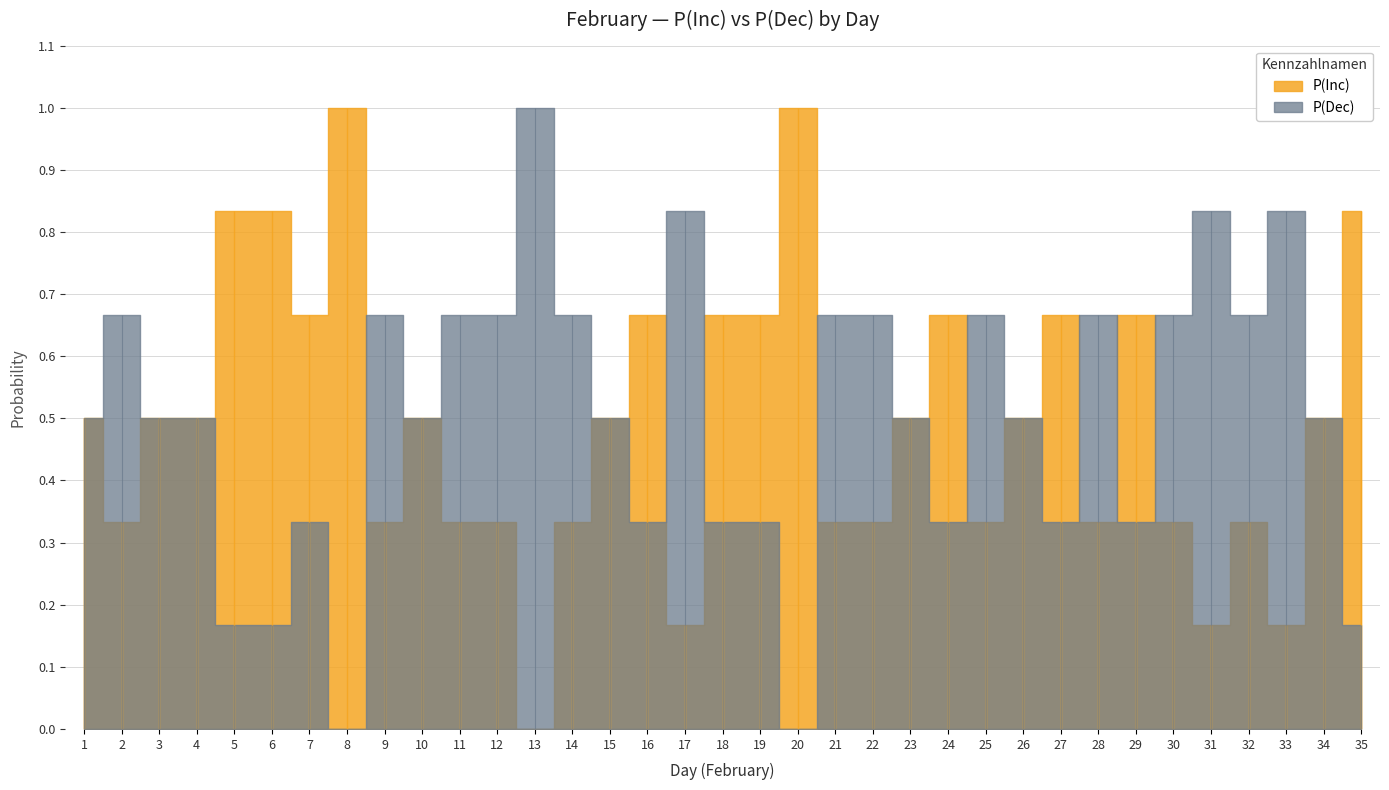

Reading left to right, what are all the values shown in this chart?

P(Inc): 1=0.5	2=0.3	3=0.5	4=0.5	5=0.8	6=0.8	7=0.7	8=1.0	9=0.3	10=0.5	11=0.3	12=0.3	13=0.0	14=0.3	15=0.5	16=0.7	17=0.2	18=0.7	19=0.7	20=1.0	21=0.3	22=0.3	23=0.5	24=0.7	25=0.3	26=0.5	27=0.7	28=0.3	29=0.7	30=0.3	31=0.2	32=0.3	33=0.2	34=0.5	35=0.8
P(Dec): 1=0.5	2=0.7	3=0.5	4=0.5	5=0.2	6=0.2	7=0.3	8=0.0	9=0.7	10=0.5	11=0.7	12=0.7	13=1.0	14=0.7	15=0.5	16=0.3	17=0.8	18=0.3	19=0.3	20=0.0	21=0.7	22=0.7	23=0.5	24=0.3	25=0.7	26=0.5	27=0.3	28=0.7	29=0.3	30=0.7	31=0.8	32=0.7	33=0.8	34=0.5	35=0.2